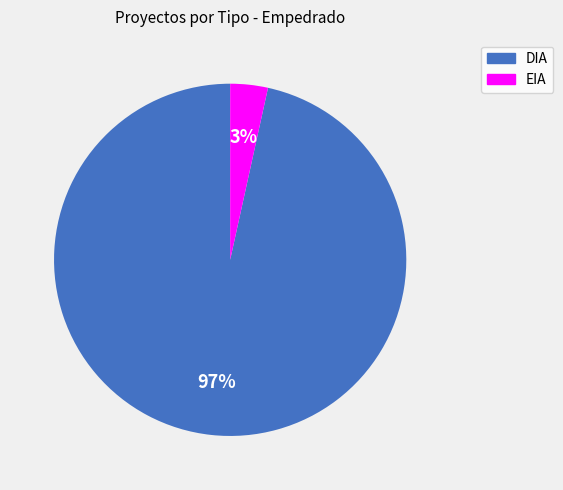

Combined, do DIA and EIA account for over 50%?

Yes